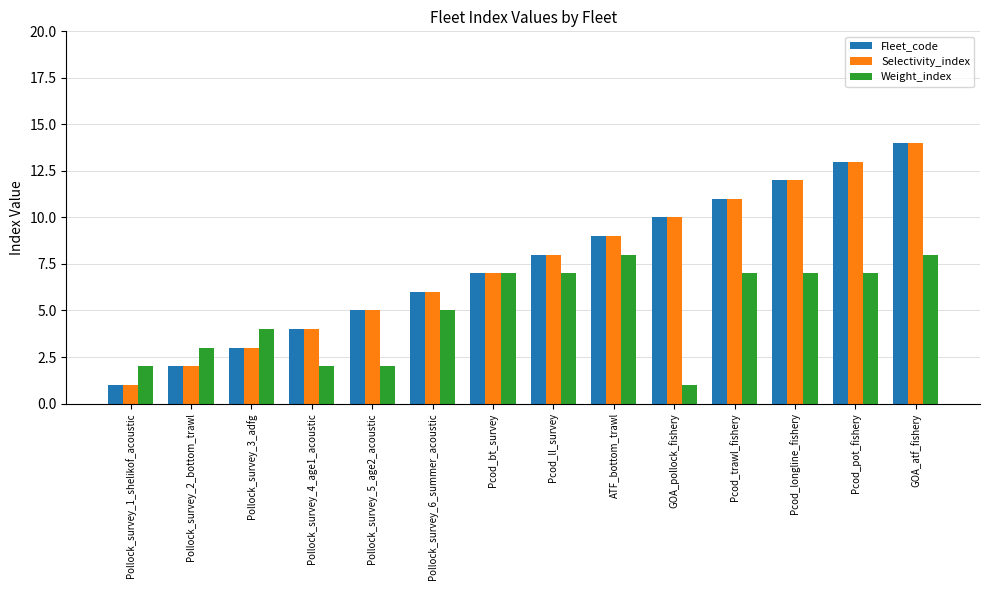

What is the maximum value for Fleet_code?

14